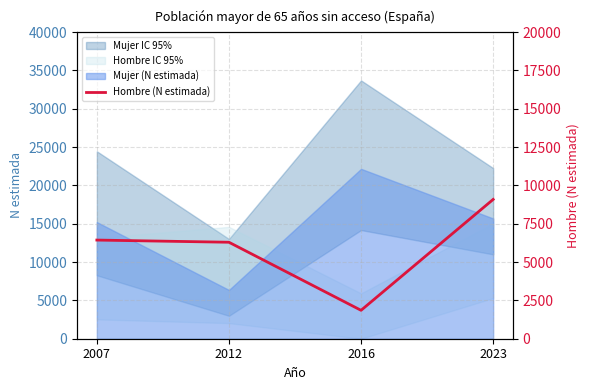

Reading left to right, what are all the values shown in this chart?

6434	6292	1853	9085